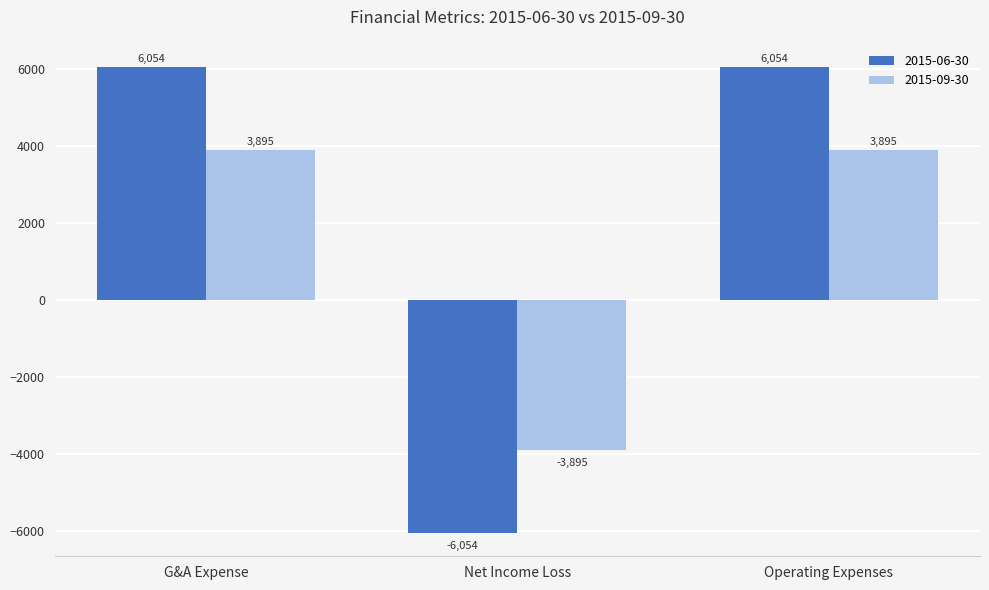

What is the lowest value of the 2015-09-30 series?

-3895